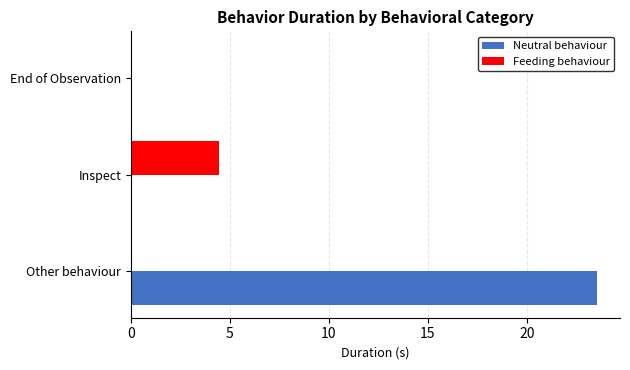

Is the value of Neutral behaviour at Other behaviour greater than the value of Feeding behaviour at Other behaviour?

Yes